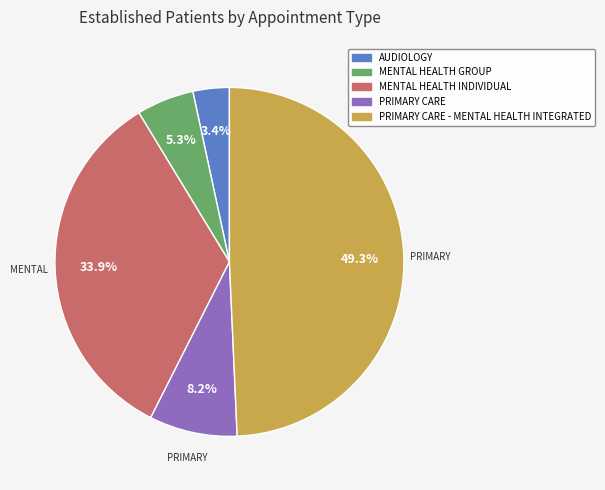

Is there a majority slice in this chart?

No